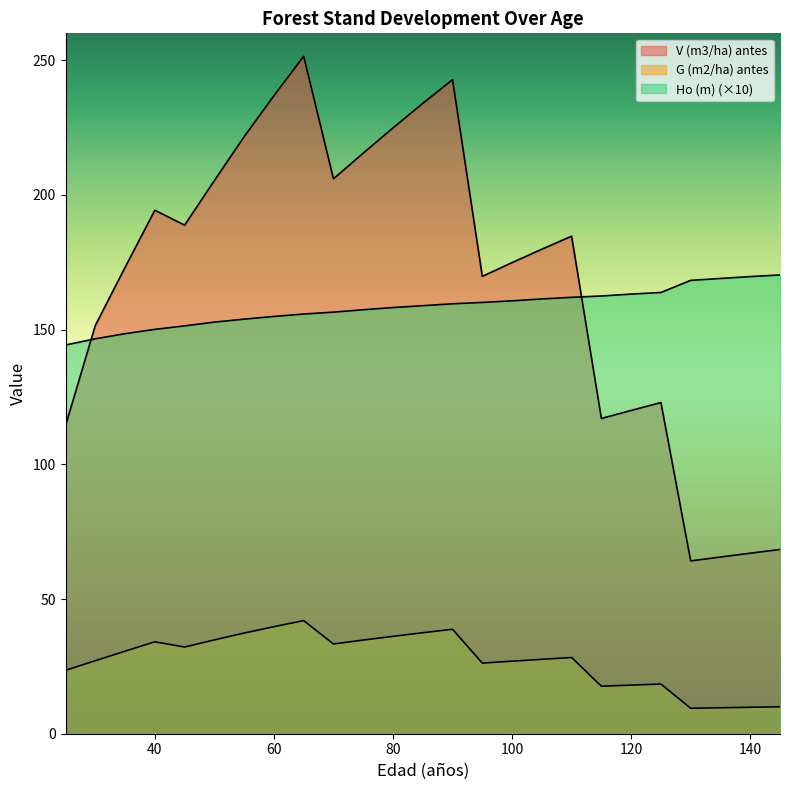

Reading left to right, what are all the values shown in this chart?

V (m3/ha) antes: 114.3	151.6	173.1	194.3	188.8	205.3	221.7	236.8	251.5	206.0	215.5	224.9	234.0	242.8	169.8	174.9	179.9	184.7	117.0	120.0	122.9	64.2	65.6	67.0	68.4
G (m2/ha) antes: 23.5	27.1	30.6	34.1	32.2	34.8	37.4	39.7	42.0	33.3	34.8	36.1	37.5	38.8	26.2	26.9	27.6	28.3	17.6	18.1	18.4	9.4	9.6	9.8	10.0
Ho (m): 144.3	146.6	148.5	150.1	151.4	152.8	153.9	154.9	155.8	156.5	157.4	158.2	158.9	159.6	160.1	160.7	161.4	162.0	162.5	163.2	163.8	168.3	169.0	169.7	170.3